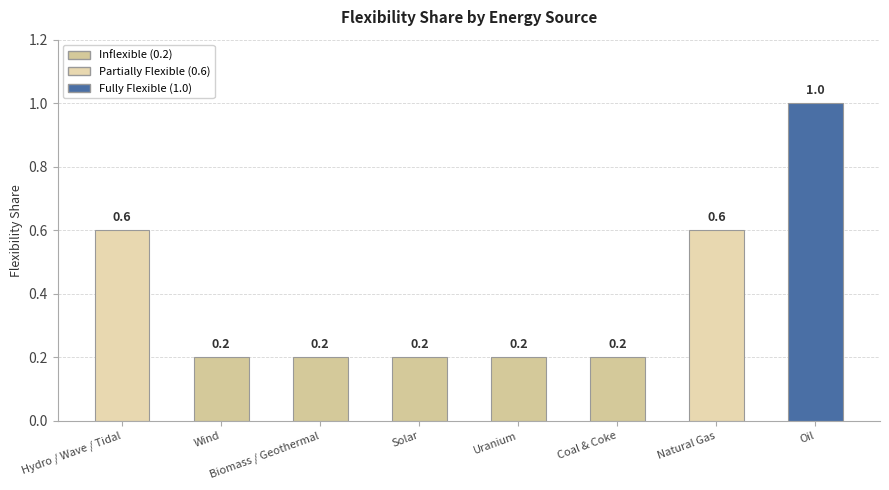

What is the sum of the values at Wind and Solar?

0.4